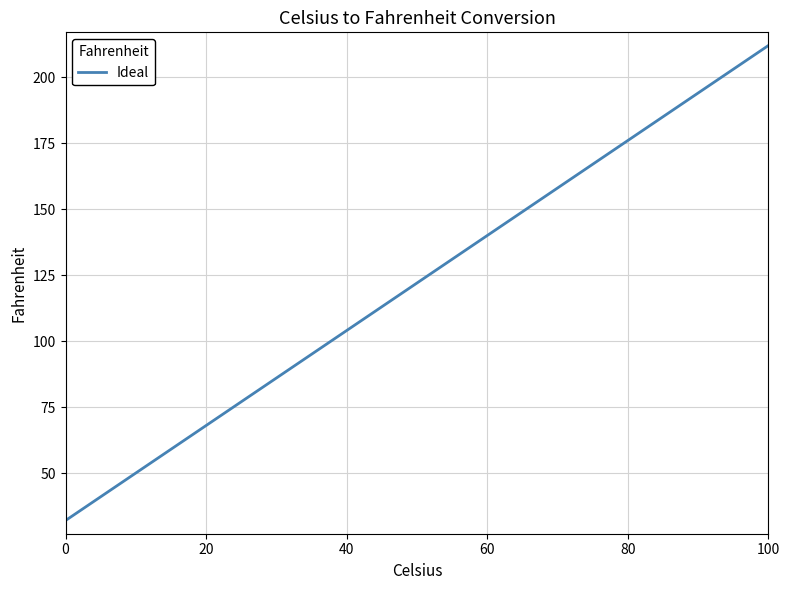

What is the difference between the maximum and second lowest values?

171